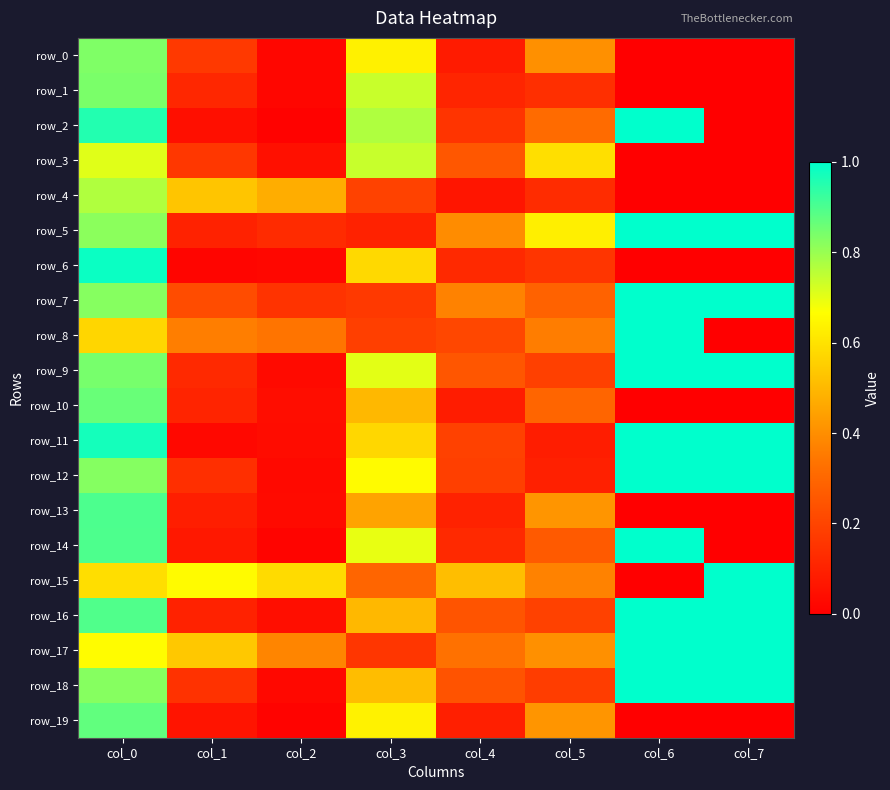

Is the value of row_6 at col_1 greater than the value of row_3 at col_3?

No